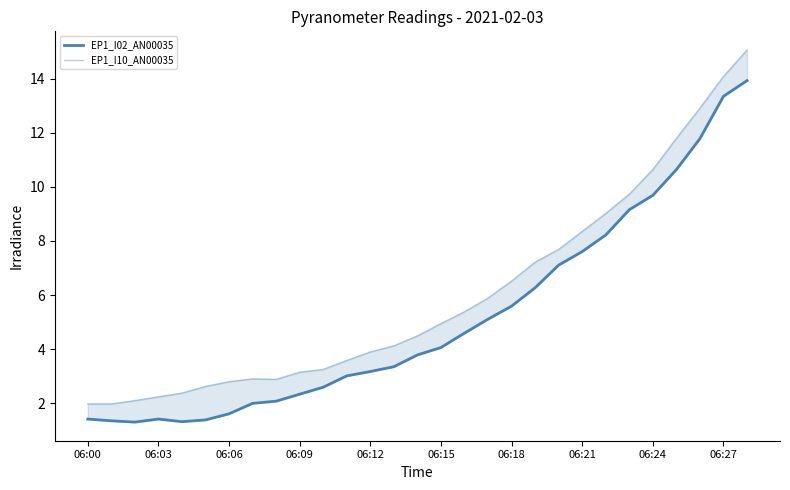

True or false: EP1_I10_AN00035 and EP1_I02_AN00035 cross at least once.

False